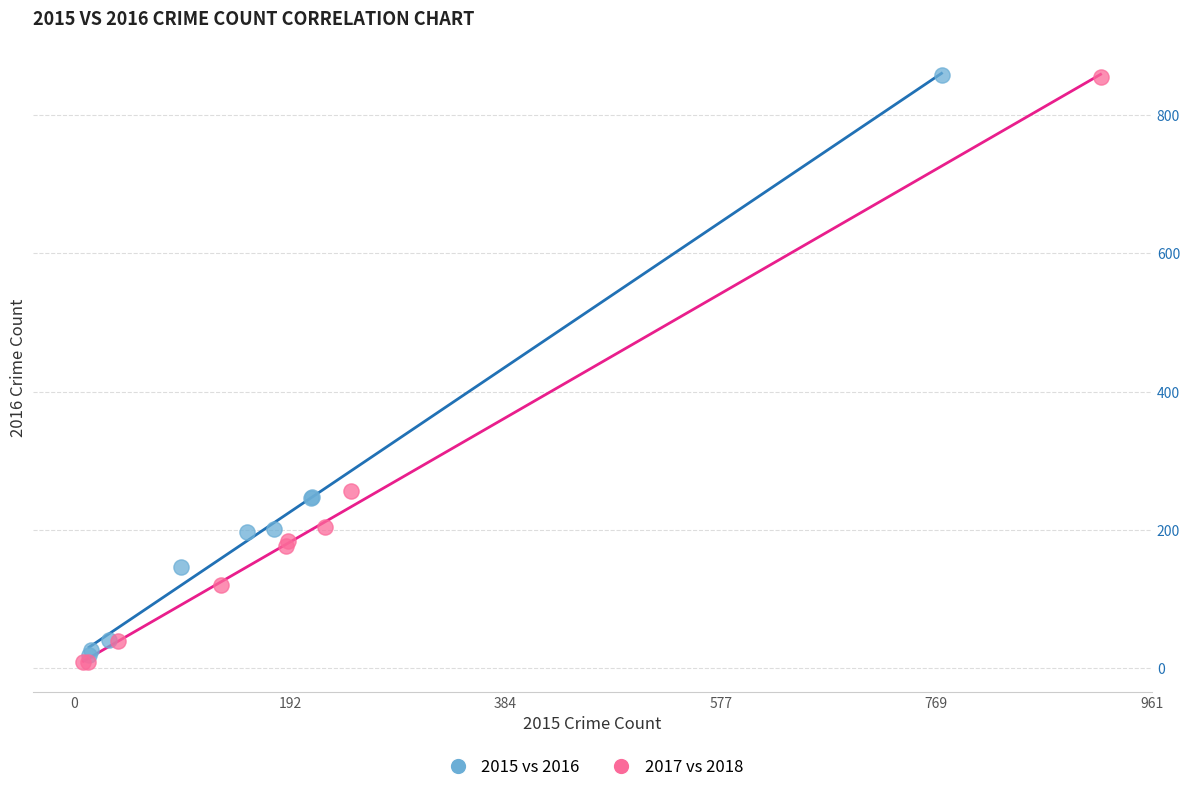

Which series has the largest Y range (max minus min)?

2017 vs 2018